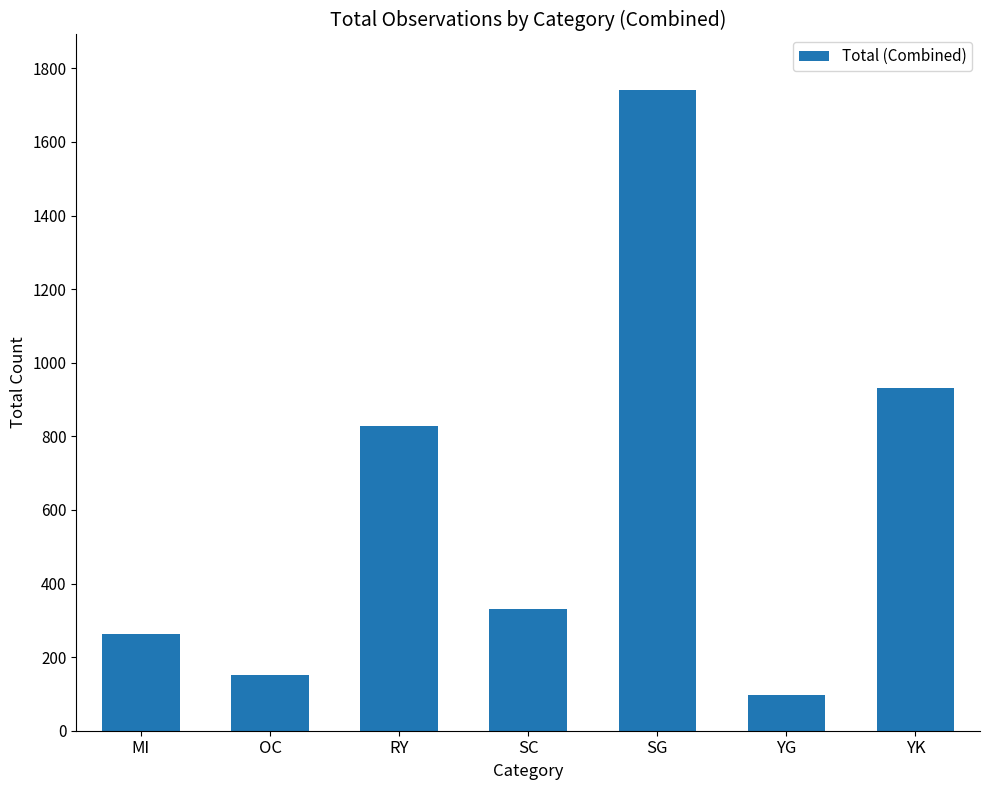

Approximately how many times larger is the value at SC compared to YK?

0.4